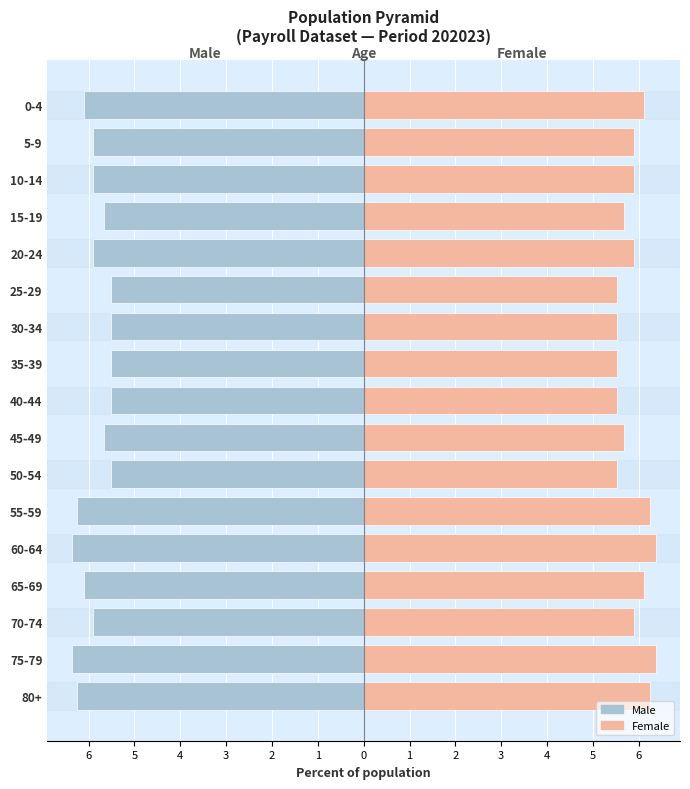

Reading left to right, what are all the values shown in this chart?

Male: -6.2	-6.4	-5.9	-6.1	-6.4	-6.2	-5.5	-5.7	-5.5	-5.5	-5.5	-5.5	-5.9	-5.7	-5.9	-5.9	-6.1
Female: 6.2	6.4	5.9	6.1	6.4	6.2	5.5	5.7	5.5	5.5	5.5	5.5	5.9	5.7	5.9	5.9	6.1